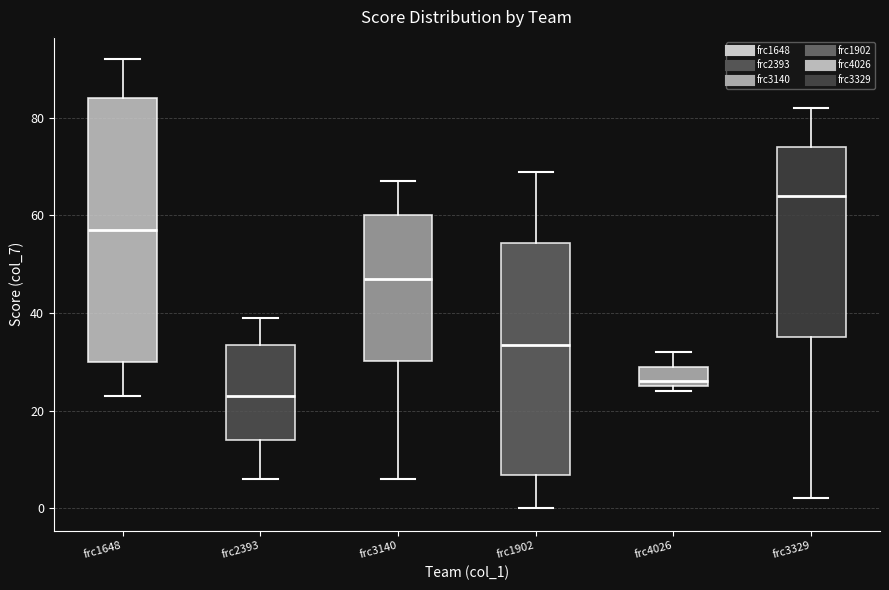

Which box is the tallest, from its lower edge to its upper edge?

frc1648